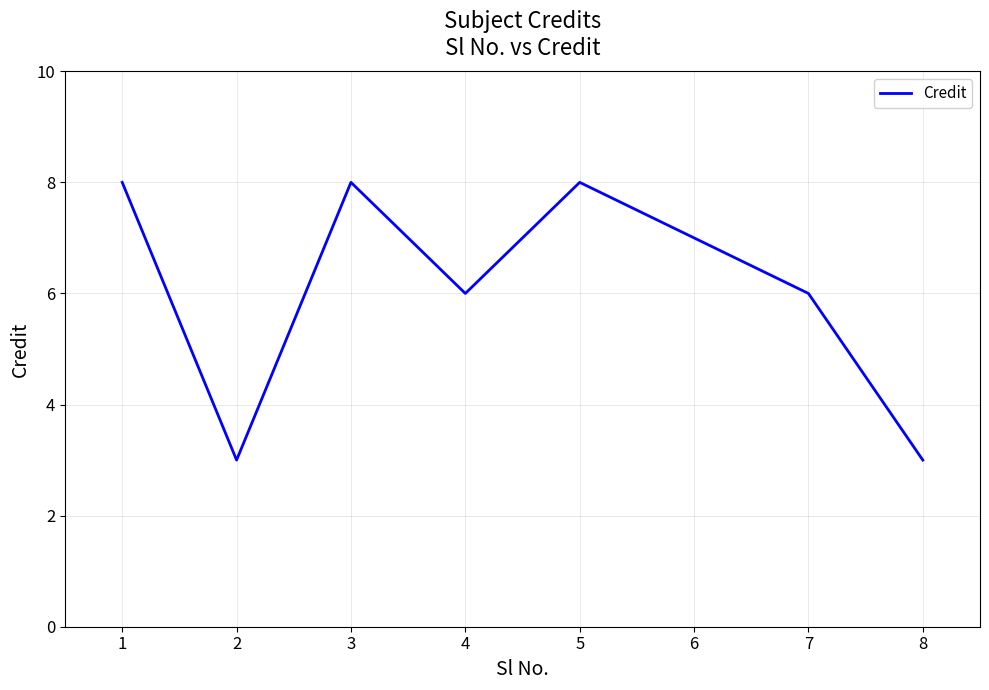

What is the maximum value shown in the chart?

8